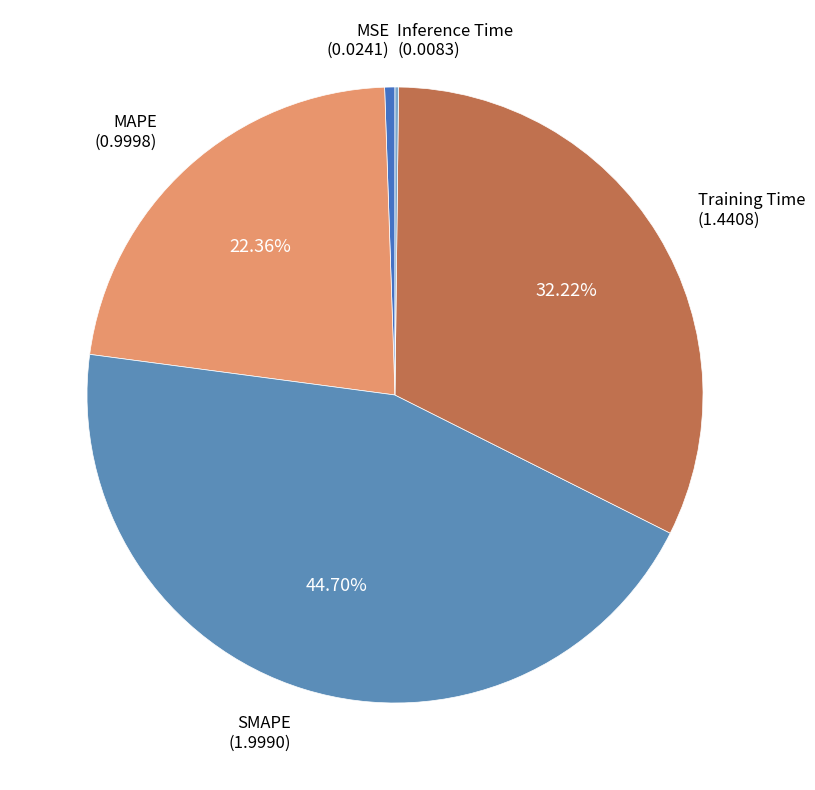

Which slice is the largest?

SMAPE